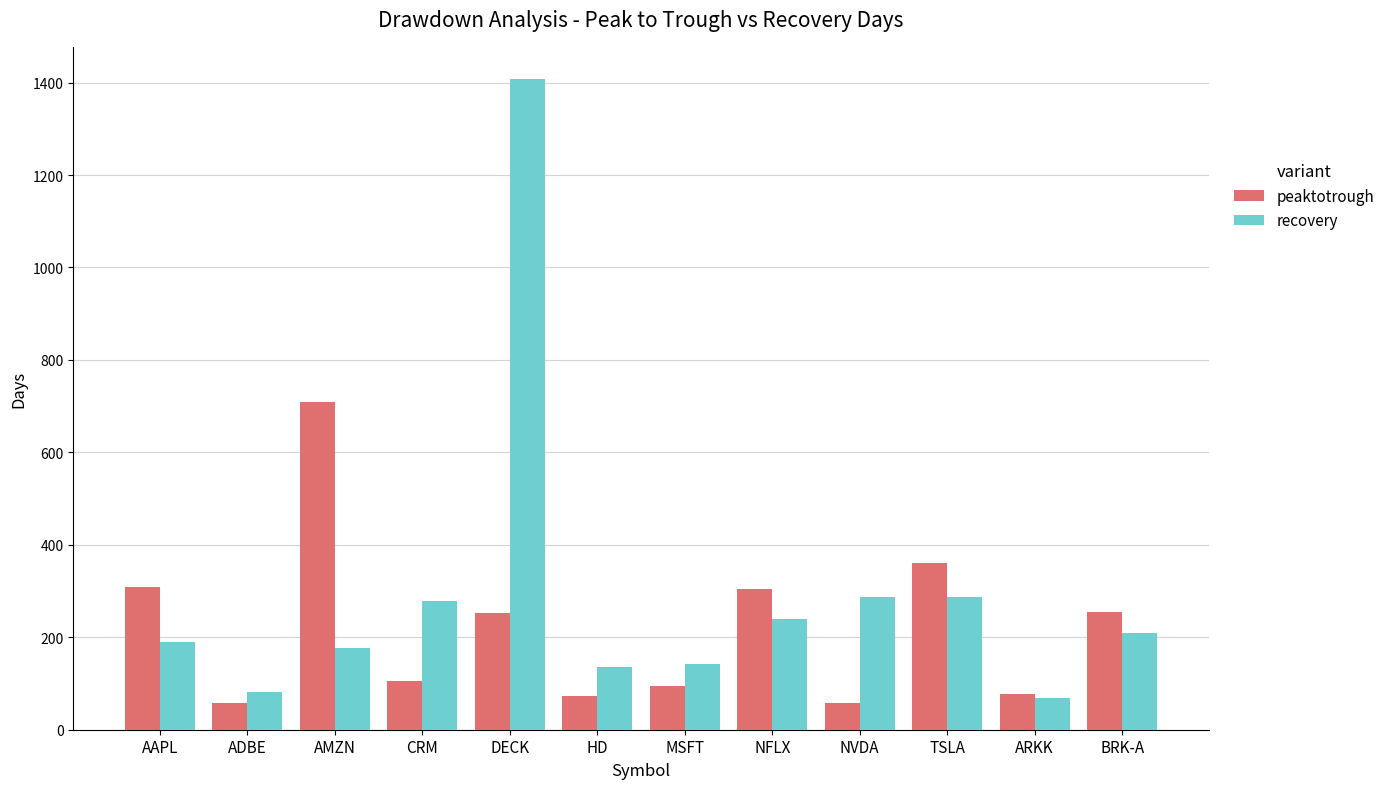

The peaktotrough series shows 439 at AMZN. True or false?

False